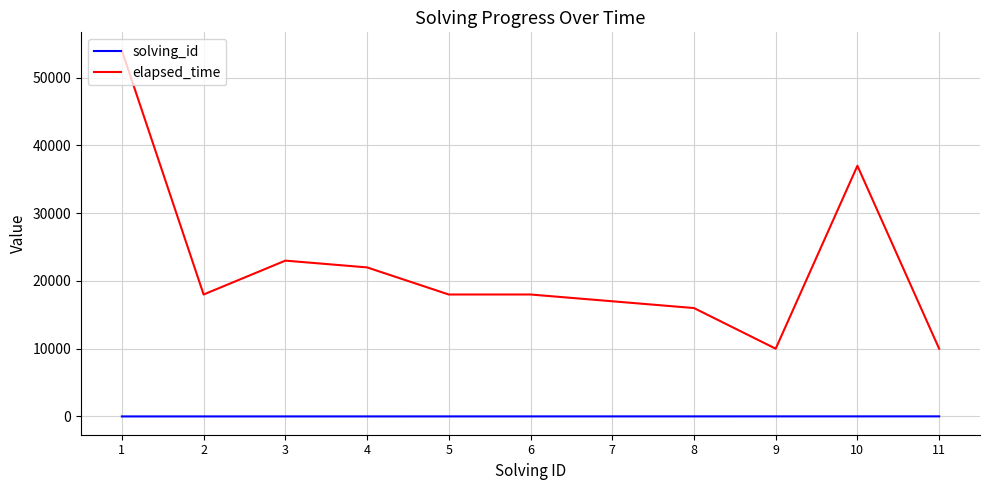

True or false: solving_id and elapsed_time cross at least once.

False